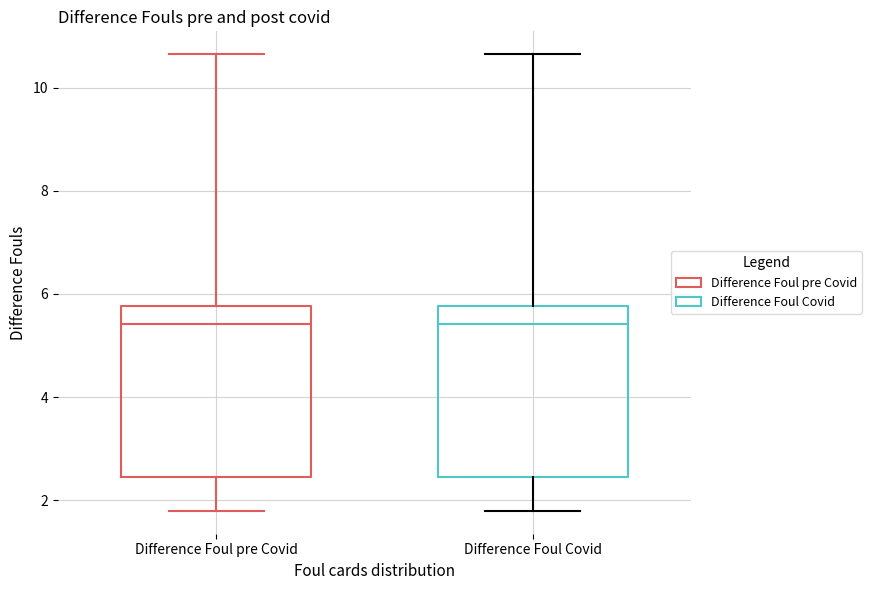

Where is the lower edge of the box for Difference Foul Covid on the y-axis? The values are not printed on the chart, so give them approximately, as read against the axis.

2.4